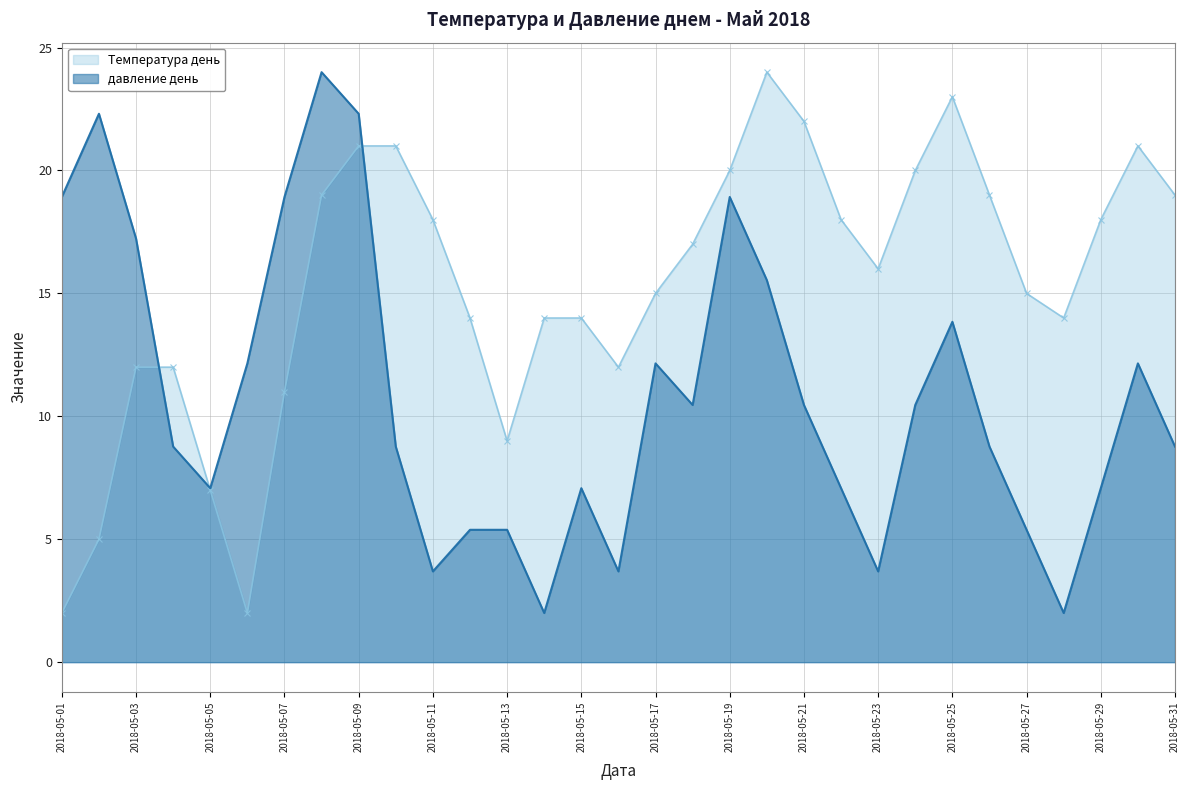

List the series in order of their overall mean, lowest first.

давление день, Температура день